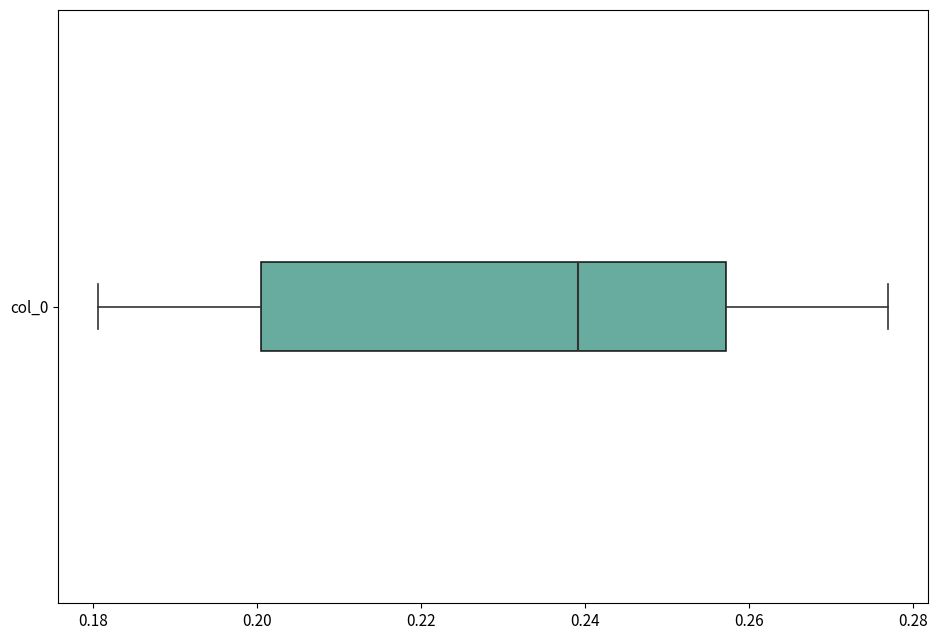

Where does the left whisker of the box for col_0 end on the x-axis? The values are not printed on the chart, so give them approximately, as read against the axis.

0.180